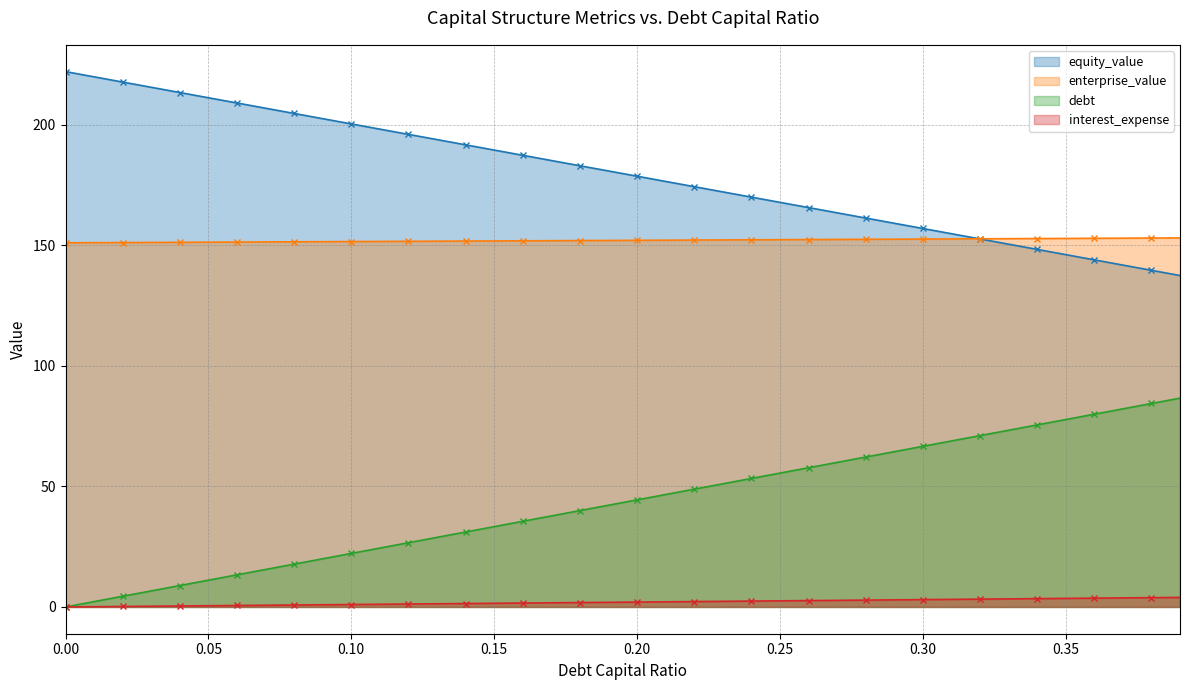

How many lines are shown in the chart?

4